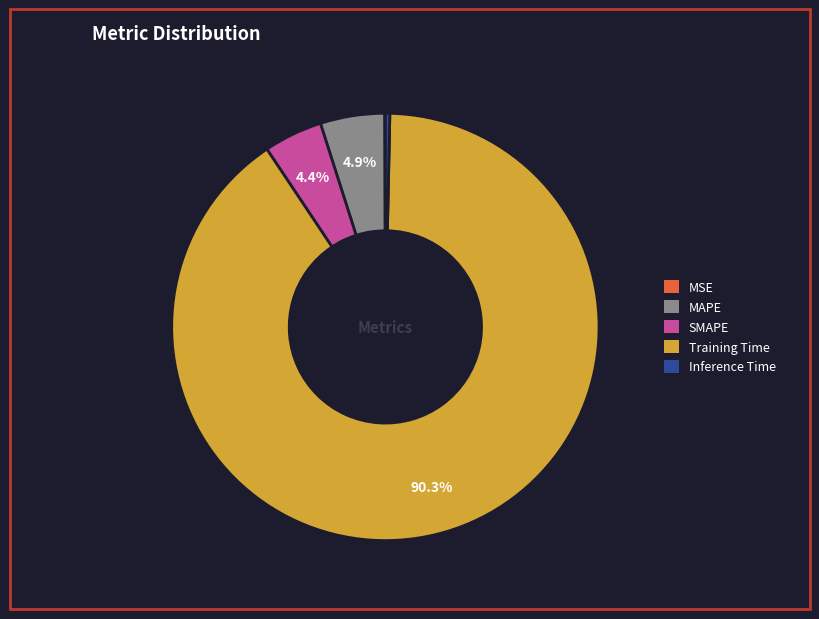

The MAPE slice represents 5% of the pie. True or false?

True